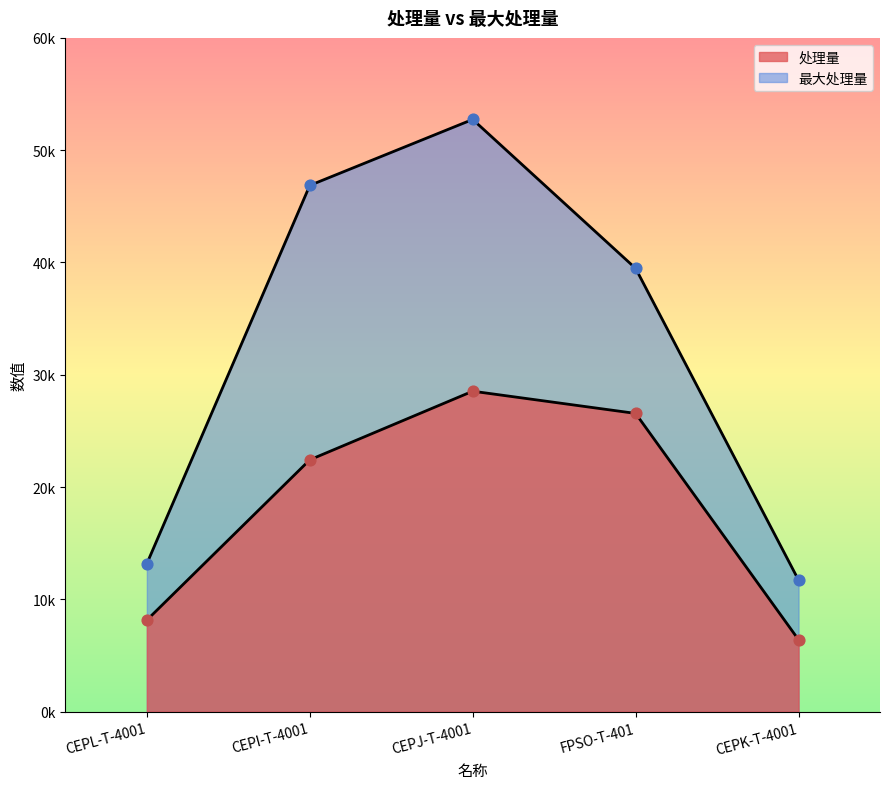

Is the value of 处理量 at CEPK-T-4001 greater than the value of 最大处理量 at CEPL-T-4001?

No